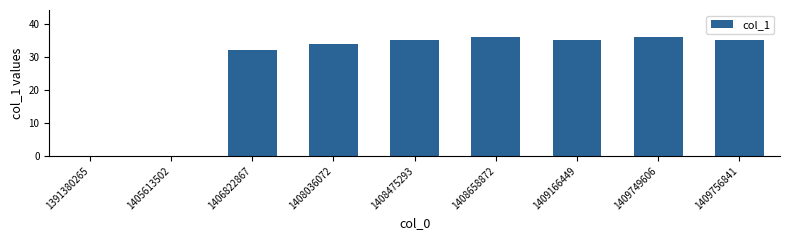

Are the bars grouped side by side (vs. stacked)?

No